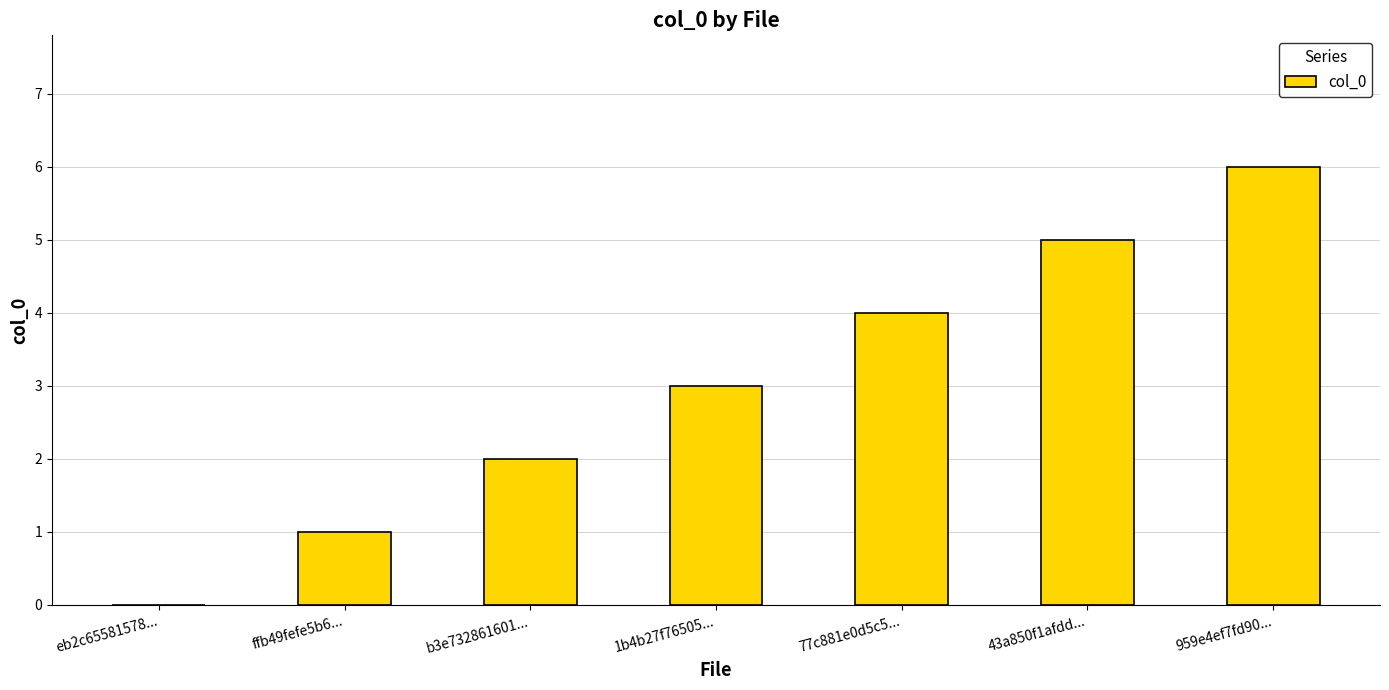

Between b3e732861601... and eb2c65581578..., which is larger?

b3e732861601...